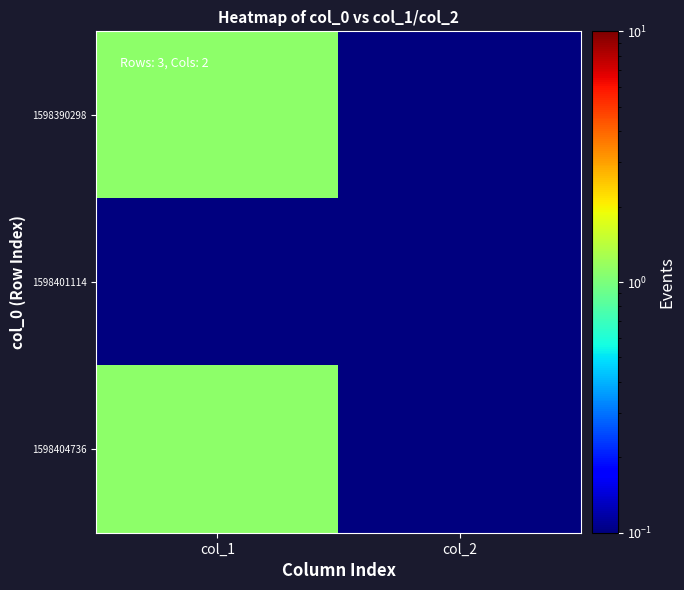

Between col_2 and col_1, which is larger?

col_1